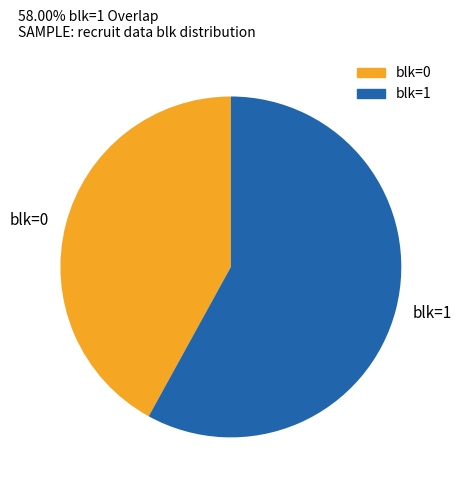

The blk=0 slice represents 31% of the pie. True or false?

False